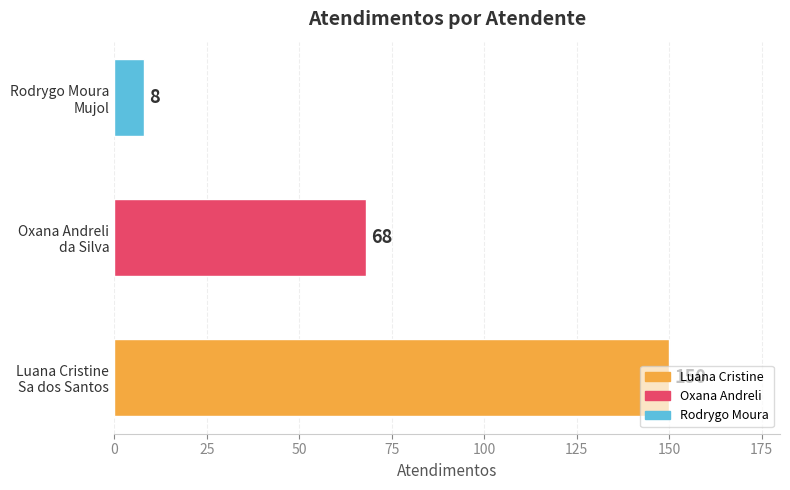

What is the sum of all values?

226